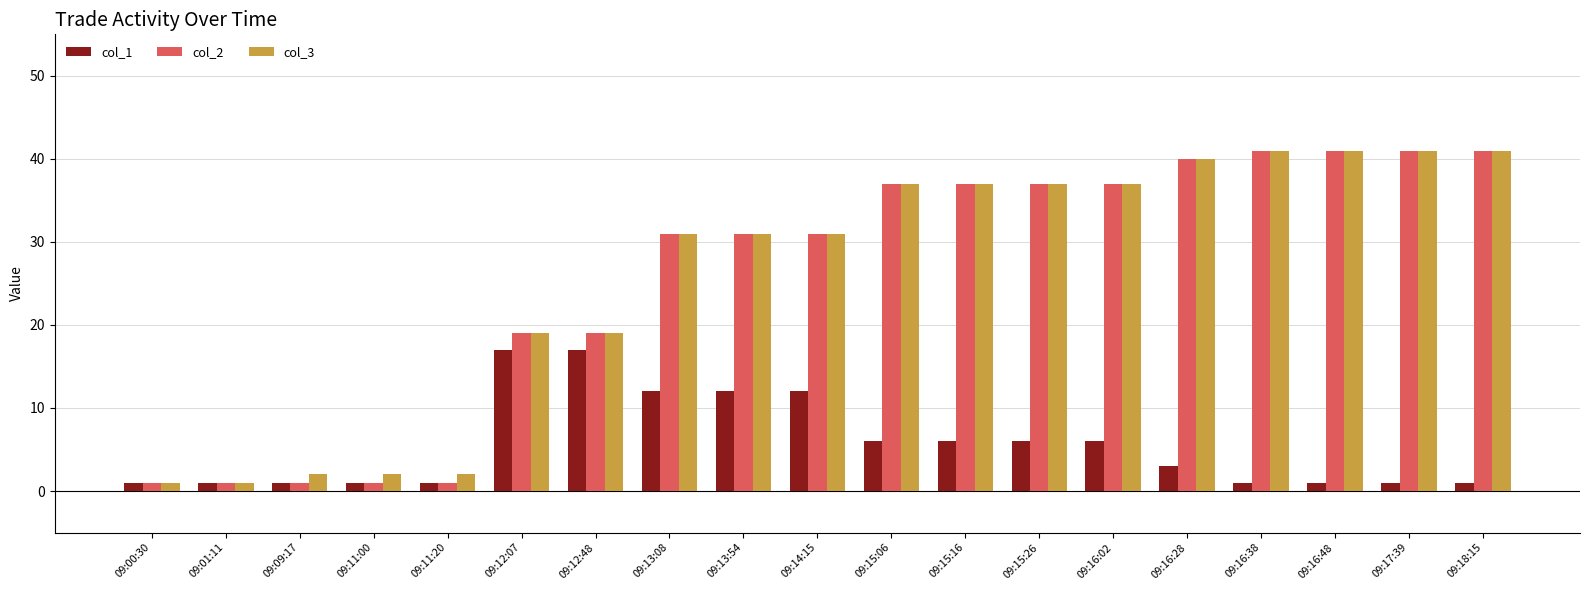

What is the total value across all series at 09:00:30?

3